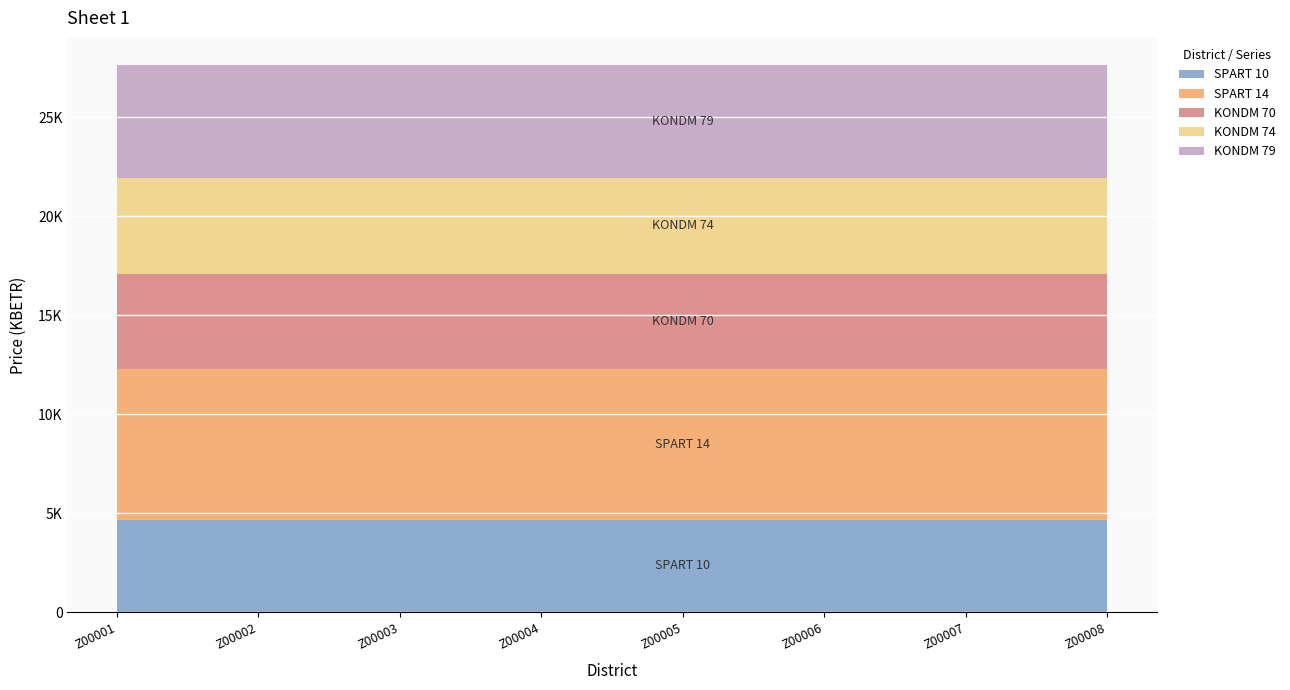

Reading right to left, extract all data points from this chart.

SPART 10: Z00008=4687.2	Z00007=4687.2	Z00006=4687.2	Z00005=4687.2	Z00004=4687.2	Z00003=4687.2	Z00002=4687.2	Z00001=4687.2
SPART 14: Z00008=7615.6	Z00007=7615.6	Z00006=7615.6	Z00005=7615.6	Z00004=7615.6	Z00003=7615.6	Z00002=7615.6	Z00001=7615.6
KONDM 70: Z00008=4777.9	Z00007=4777.9	Z00006=4777.9	Z00005=4777.9	Z00004=4777.9	Z00003=4777.9	Z00002=4777.9	Z00001=4777.9
KONDM 74: Z00008=4868.5	Z00007=4868.5	Z00006=4868.5	Z00005=4868.5	Z00004=4868.5	Z00003=4868.5	Z00002=4868.5	Z00001=4868.5
KONDM 79: Z00008=5666.4	Z00007=5666.4	Z00006=5666.4	Z00005=5666.4	Z00004=5666.4	Z00003=5666.4	Z00002=5666.4	Z00001=5666.4